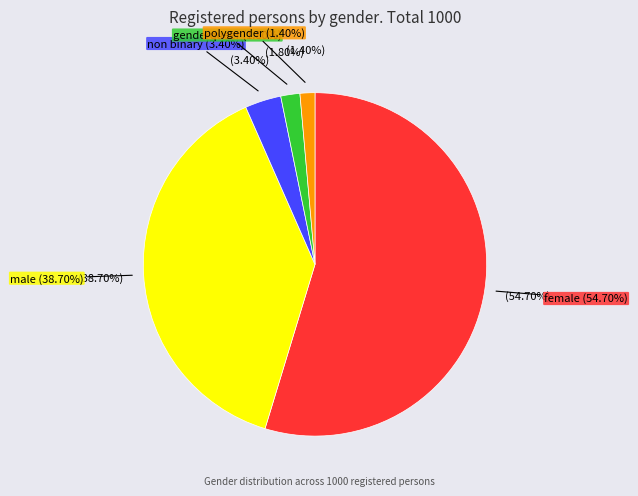

To the nearest percent, what portion does female represent?

55%